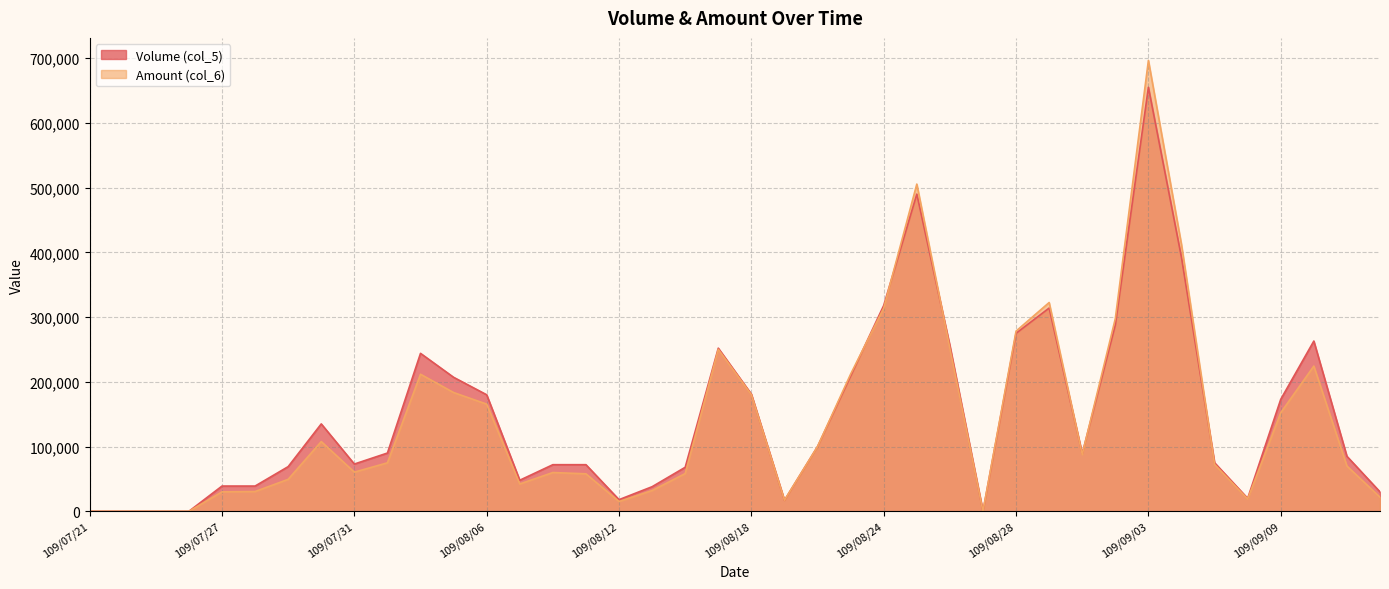

True or false: Volume (col_5) has more than 0 interior local peaks.

True